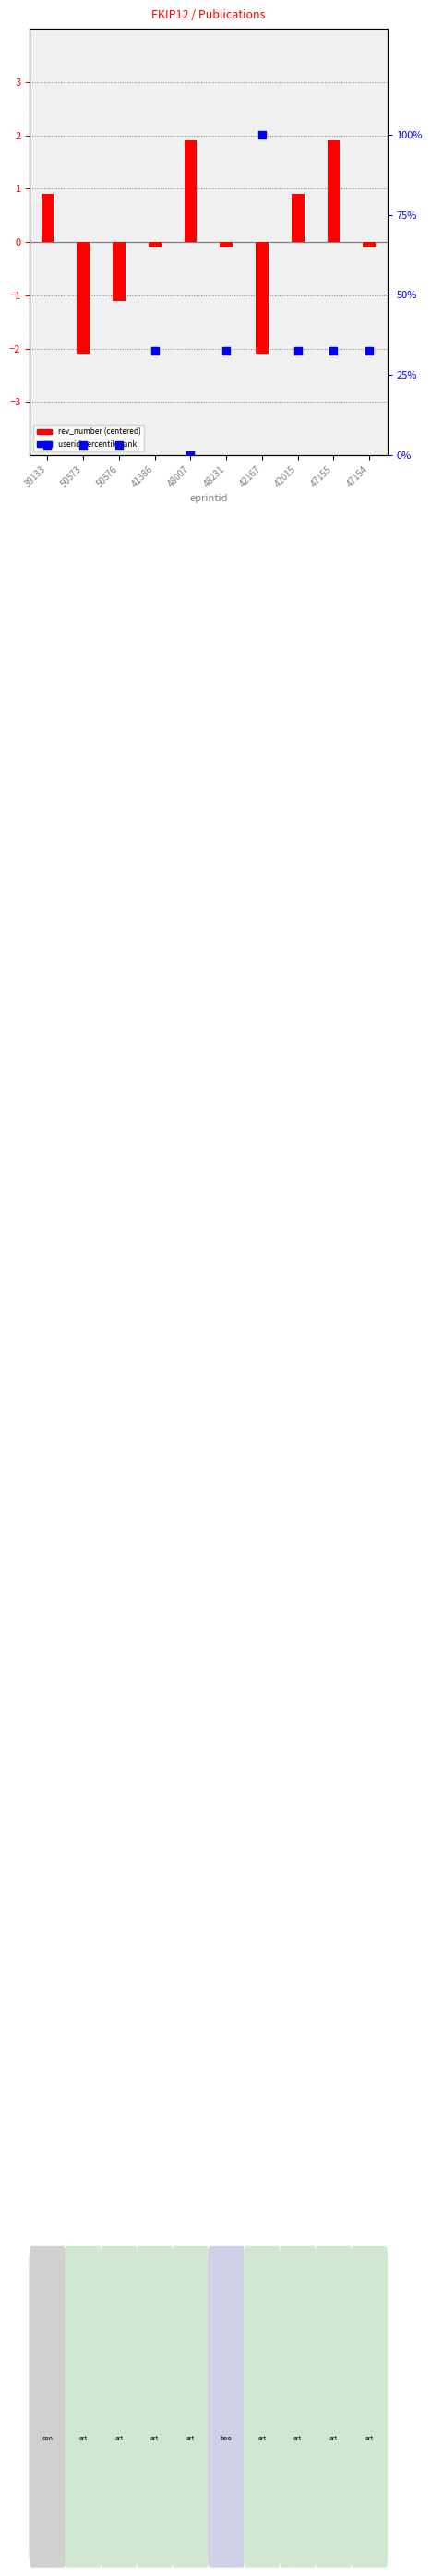

What is the total value across all series at 39133?

0.9